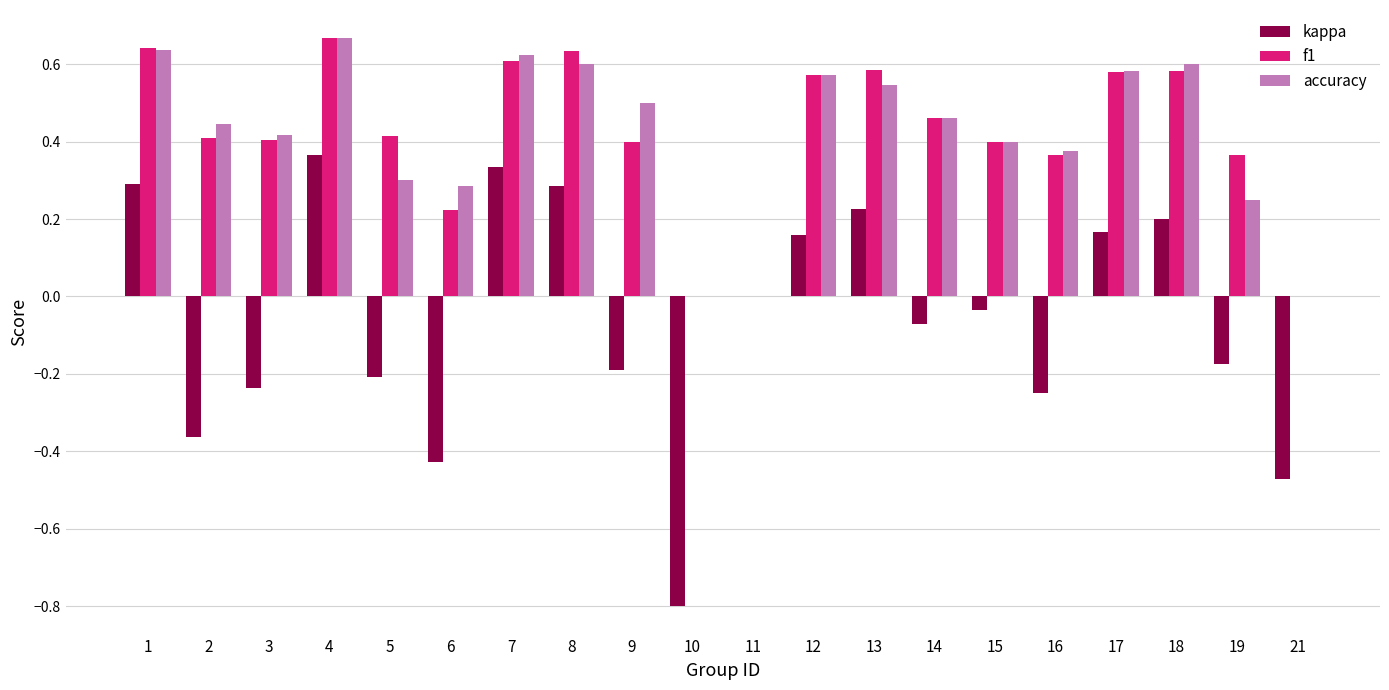

What is the total value across all series at 10?

-0.8